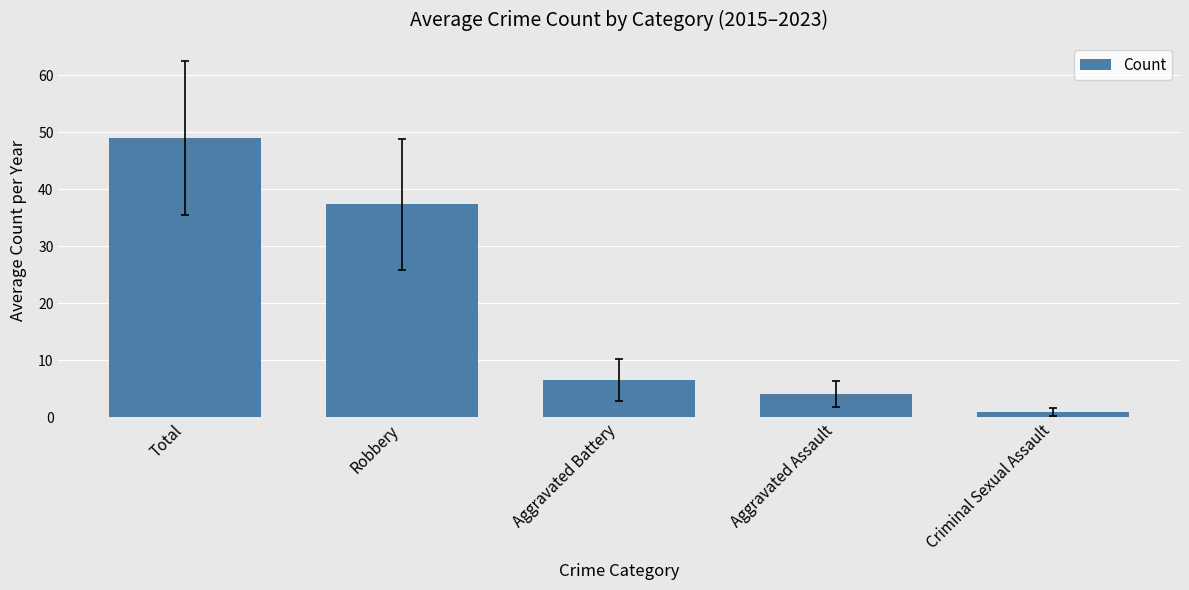

How many values exceed 6?

3